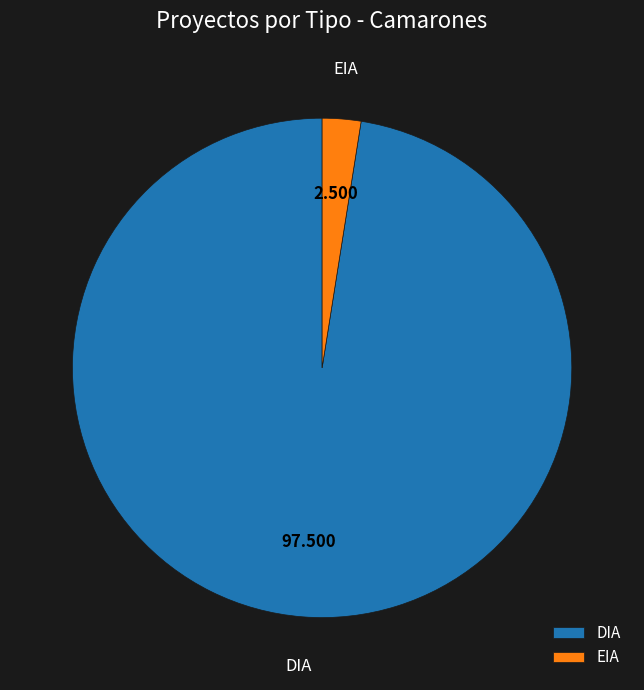

Is there a majority slice in this chart?

Yes